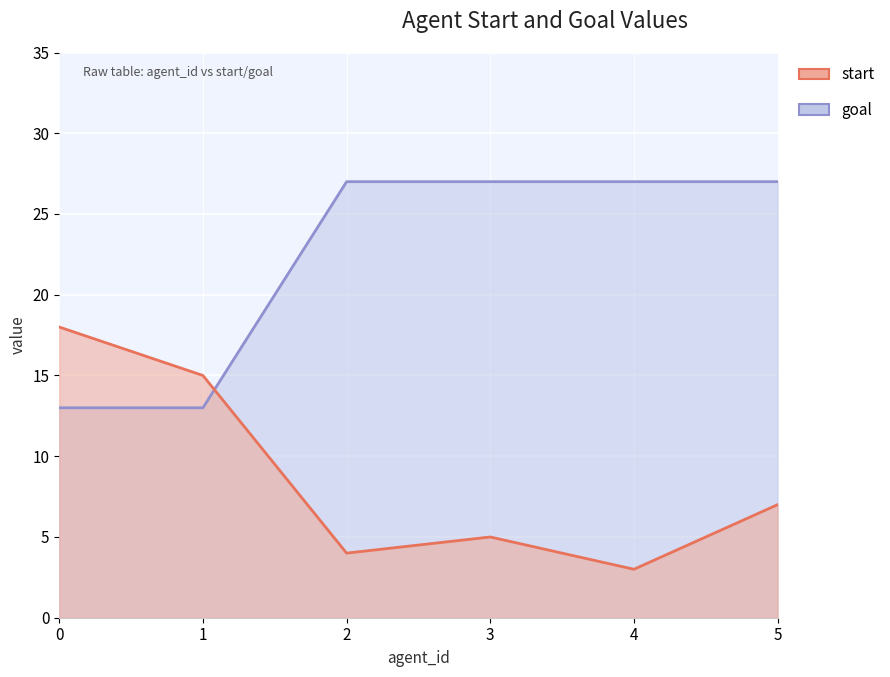

What is the total value across all series at 0?

31